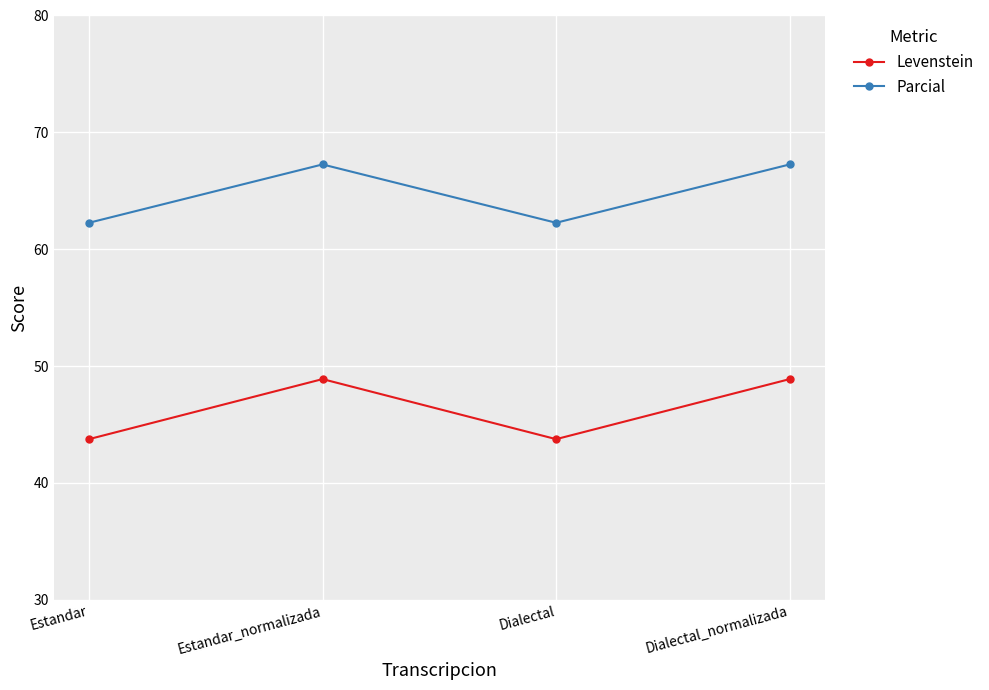

At Dialectal, list the series in order from largest to smallest.

Parcial, Levenstein